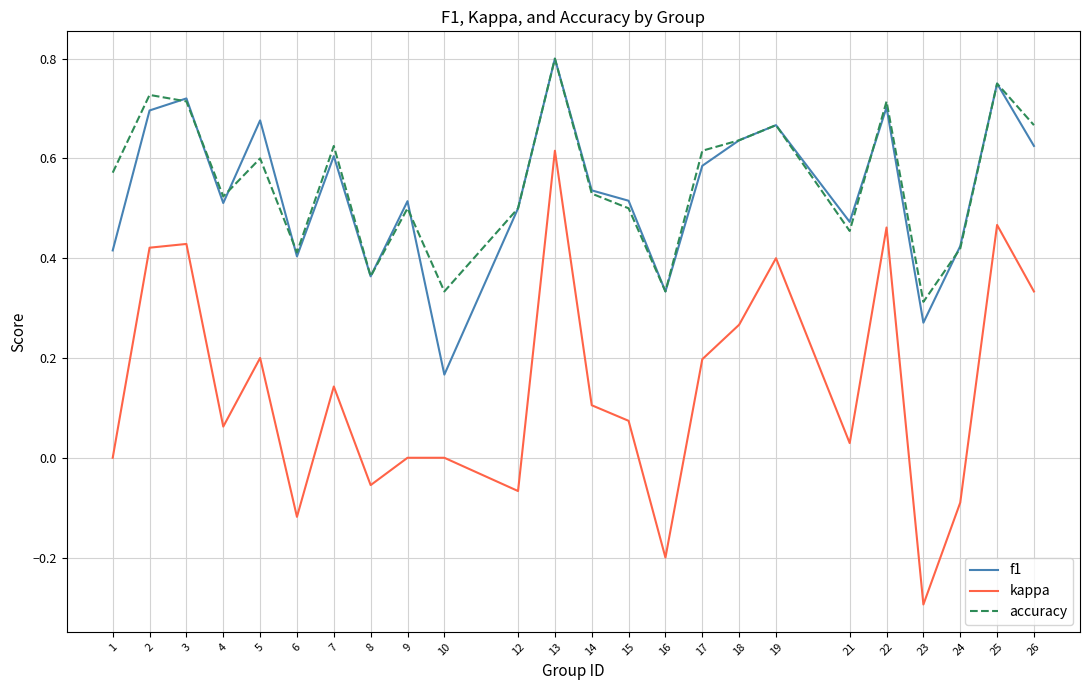

True or false: kappa and f1 cross at least once.

False